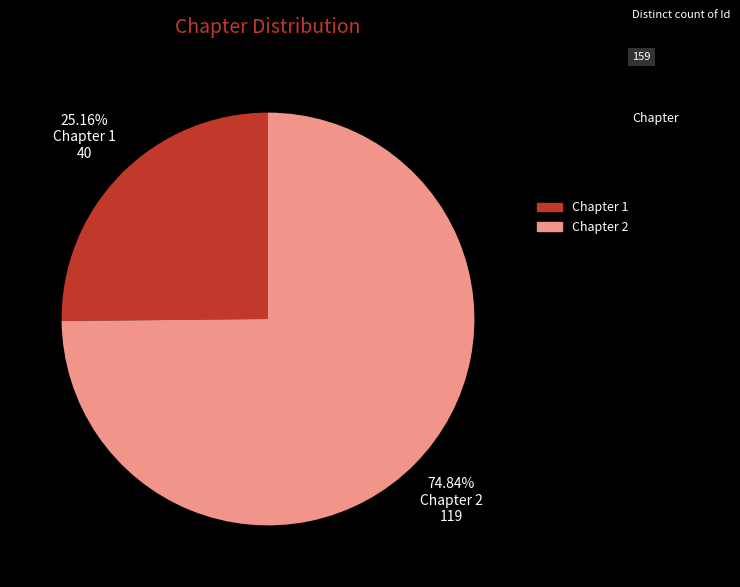

Approximately how many times larger is the value at Chapter 2 compared to Chapter 1?

3.0